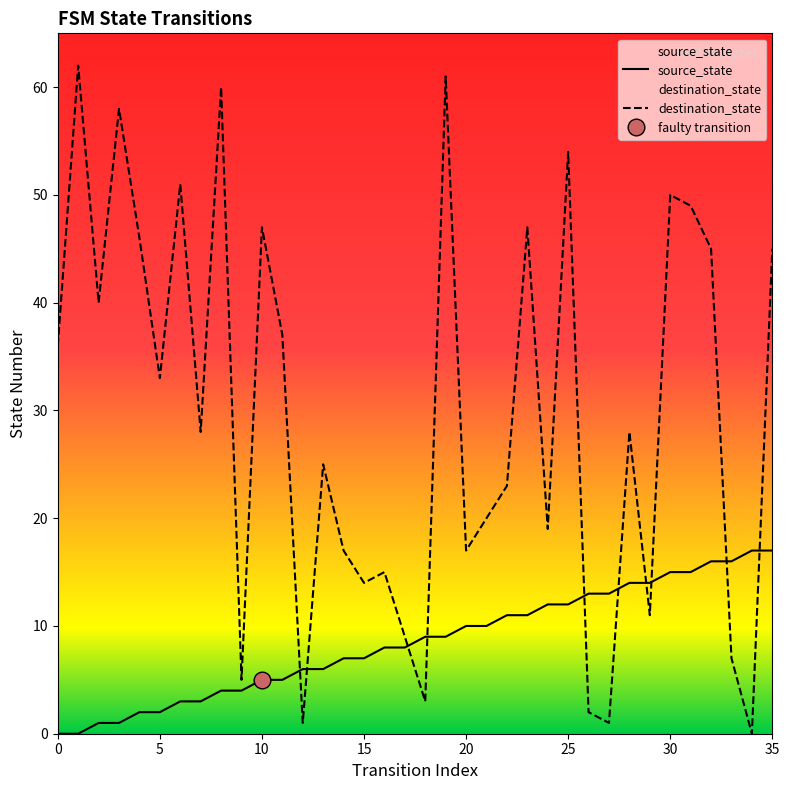

What is the value of the destination_state point at the 10th from the left?

5